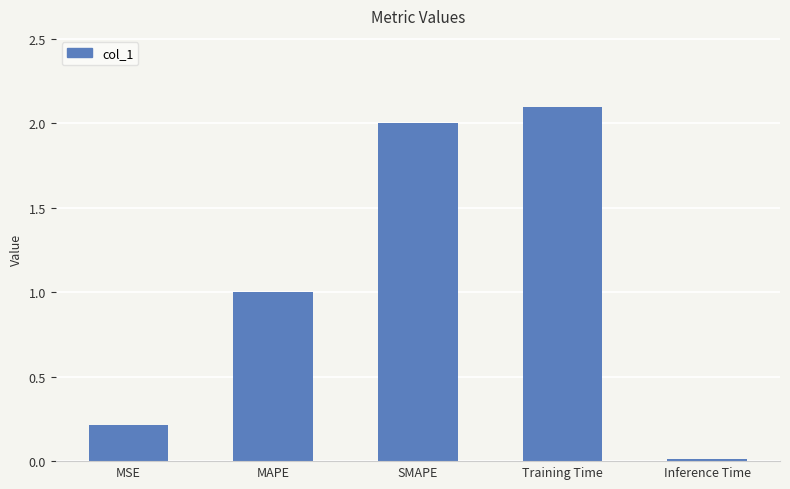

List the labels in order of value, largest first.

Training Time, SMAPE, MAPE, MSE, Inference Time